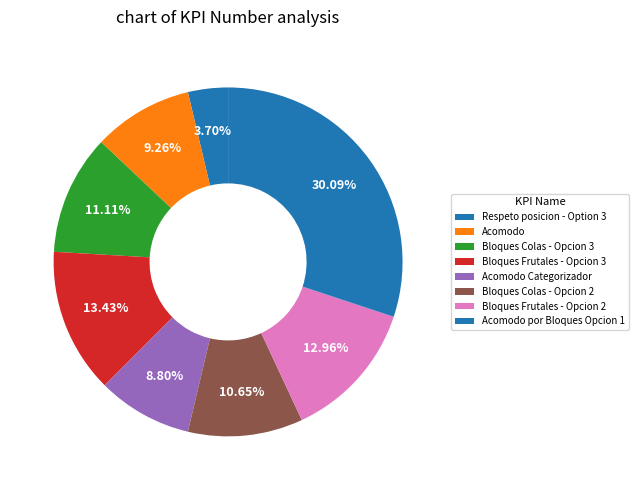

Does Respeto posicion - Option 3 account for over 50% of the chart?

No